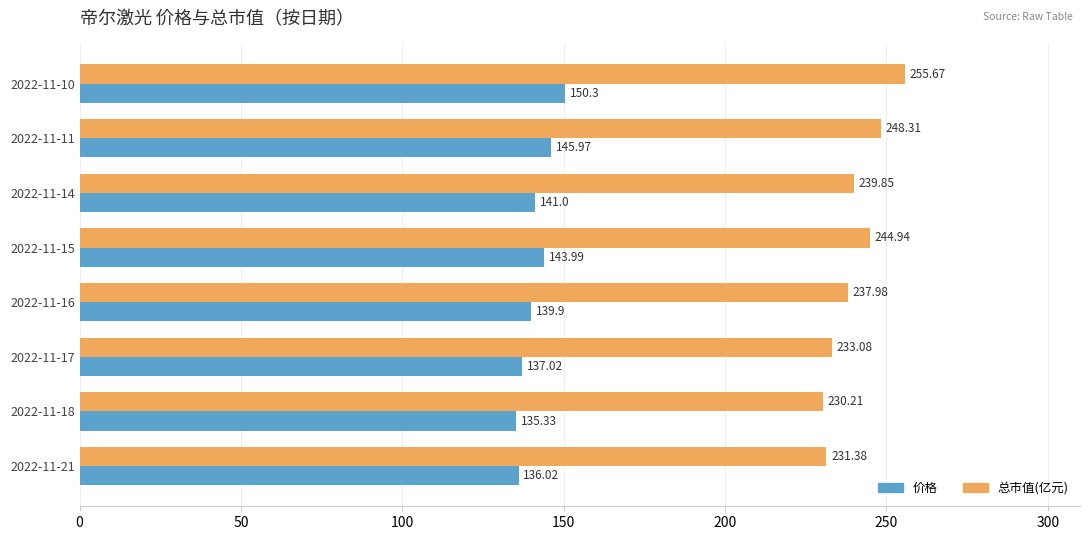

What is the total value across all series at 2022-11-18?

365.5